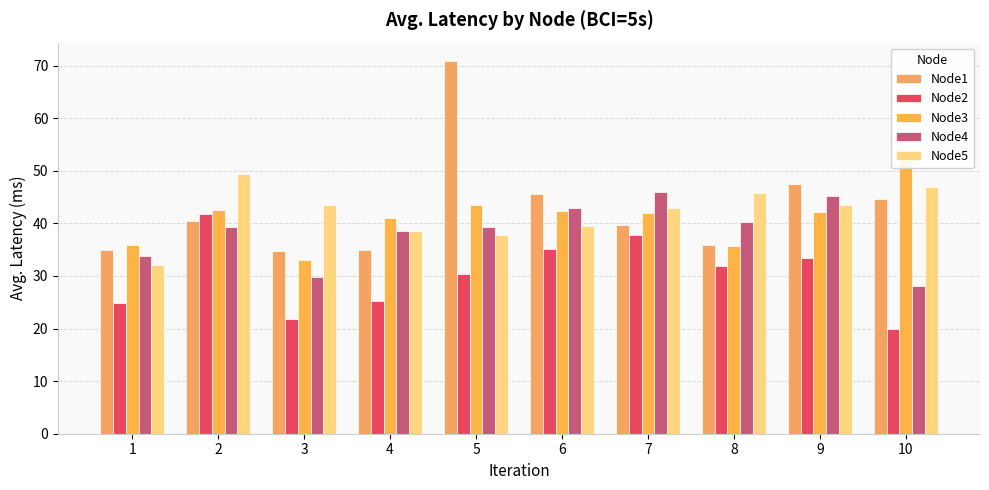

Read the Node5 value at 5.

37.9